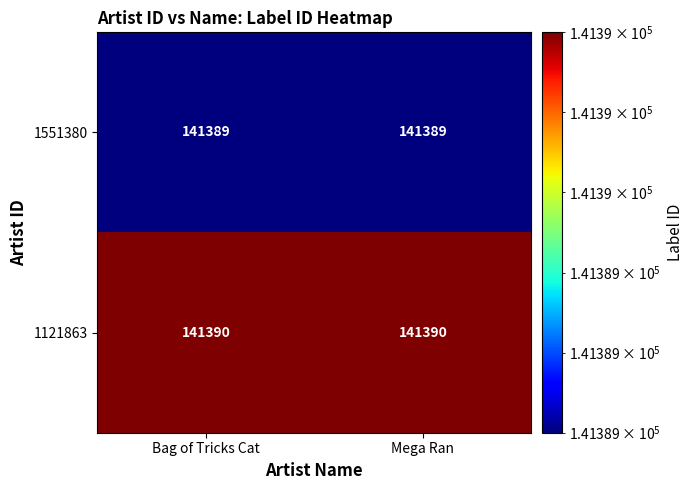

Which series has the largest total across all categories?

1121863